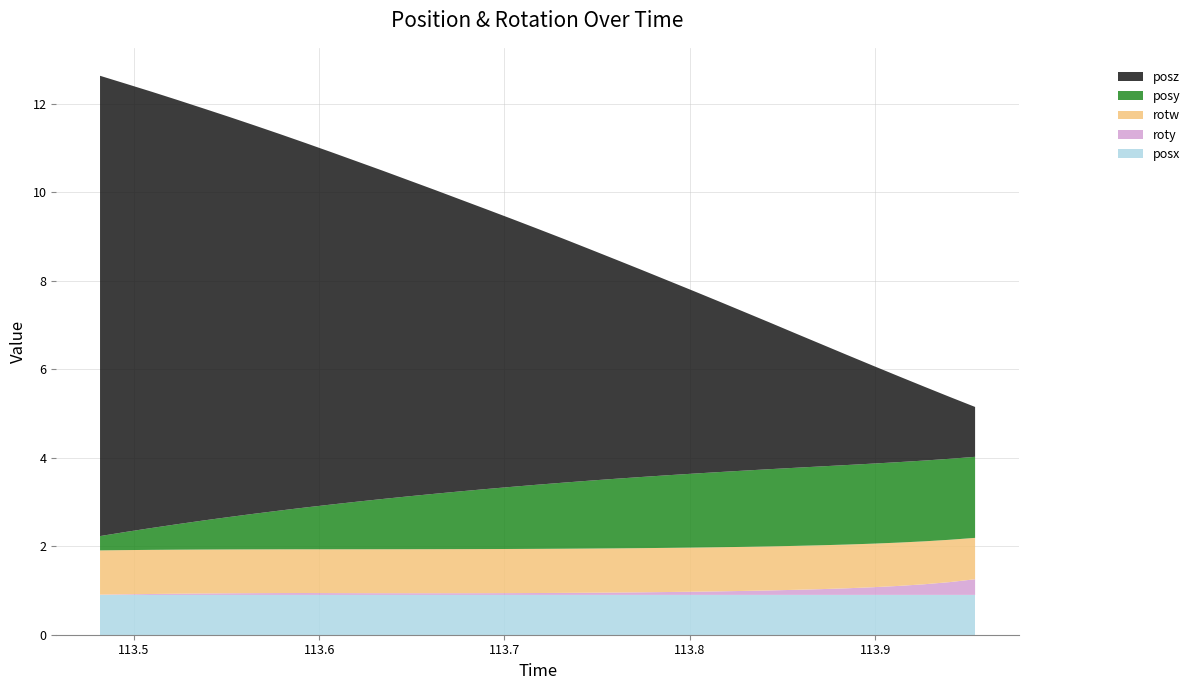

Reading right to left, list all the values displayed in this chart.

posy: 34=1.8	33=1.8	32=1.8	31=1.8	30=1.8	29=1.8	28=1.8	27=1.8	26=1.7	25=1.7	24=1.7	23=1.7	22=1.6	21=1.6	20=1.6	19=1.5	18=1.5	17=1.5	16=1.4	15=1.4	14=1.3	13=1.3	12=1.2	11=1.1	10=1.1	9=1.0	8=0.9	7=0.9	6=0.8	5=0.7	4=0.7	3=0.6	2=0.5	1=0.4	0=0.3
posz: 34=1.1	33=1.4	32=1.7	31=1.9	30=2.2	29=2.5	28=2.8	27=3.0	26=3.3	25=3.6	24=3.9	23=4.1	22=4.4	21=4.7	20=5.0	19=5.2	18=5.5	17=5.8	16=6.1	15=6.3	14=6.6	13=6.9	12=7.1	11=7.4	10=7.7	9=8.0	8=8.2	7=8.5	6=8.8	5=9.0	4=9.3	3=9.6	2=9.9	1=10.1	0=10.4
roty: 34=0.4	33=0.3	32=0.2	31=0.2	30=0.2	29=0.1	28=0.1	27=0.1	26=0.1	25=0.1	24=0.1	23=0.1	22=0.1	21=0.1	20=0.1	19=0.0	18=0.0	17=0.0	16=0.0	15=0.0	14=0.0	13=0.0	12=0.0	11=0.0	10=0.0	9=0.0	8=0.0	7=0.0	6=0.0	5=0.0	4=0.0	3=0.0	2=0.0	1=0.0	0=0.0
rotw: 34=0.9	33=1.0	32=1.0	31=1.0	30=1.0	29=1.0	28=1.0	27=1.0	26=1.0	25=1.0	24=1.0	23=1.0	22=1.0	21=1.0	20=1.0	19=1.0	18=1.0	17=1.0	16=1.0	15=1.0	14=1.0	13=1.0	12=1.0	11=1.0	10=1.0	9=1.0	8=1.0	7=1.0	6=1.0	5=1.0	4=1.0	3=1.0	2=1.0	1=1.0	0=1.0
posx: 34=0.9	33=0.9	32=0.9	31=0.9	30=0.9	29=0.9	28=0.9	27=0.9	26=0.9	25=0.9	24=0.9	23=0.9	22=0.9	21=0.9	20=0.9	19=0.9	18=0.9	17=0.9	16=0.9	15=0.9	14=0.9	13=0.9	12=0.9	11=0.9	10=0.9	9=0.9	8=0.9	7=0.9	6=0.9	5=0.9	4=0.9	3=0.9	2=0.9	1=0.9	0=0.9